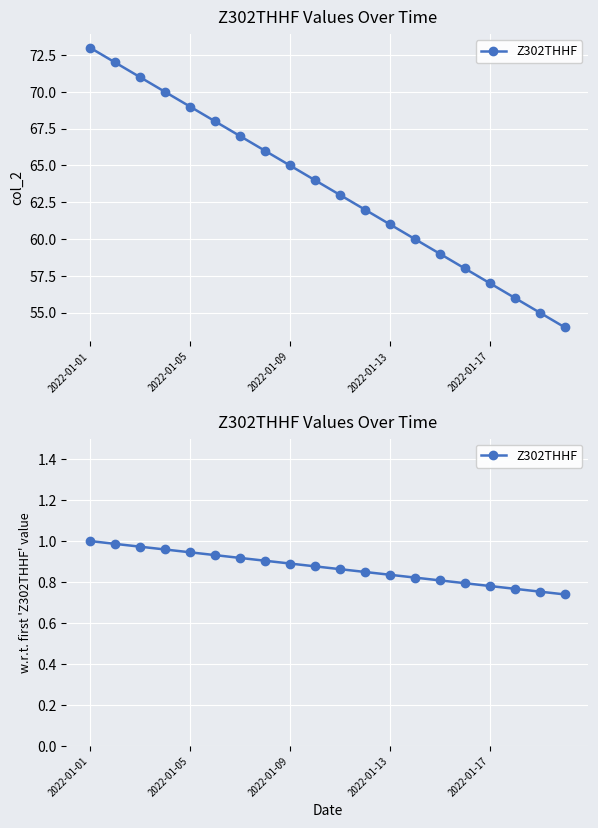

Reading left to right, extract all data points from this chart.

1.0	1.0	1.0	1.0	0.9	0.9	0.9	0.9	0.9	0.9	0.9	0.8	0.8	0.8	0.8	0.8	0.8	0.8	0.8	0.7